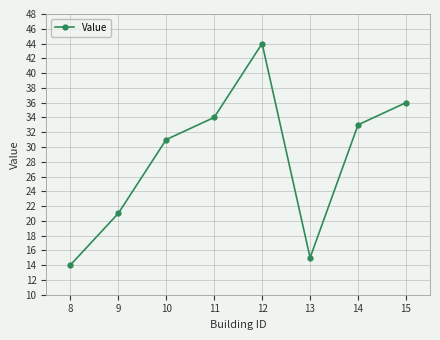

List the labels in order of value, largest first.

12, 15, 11, 14, 10, 9, 13, 8